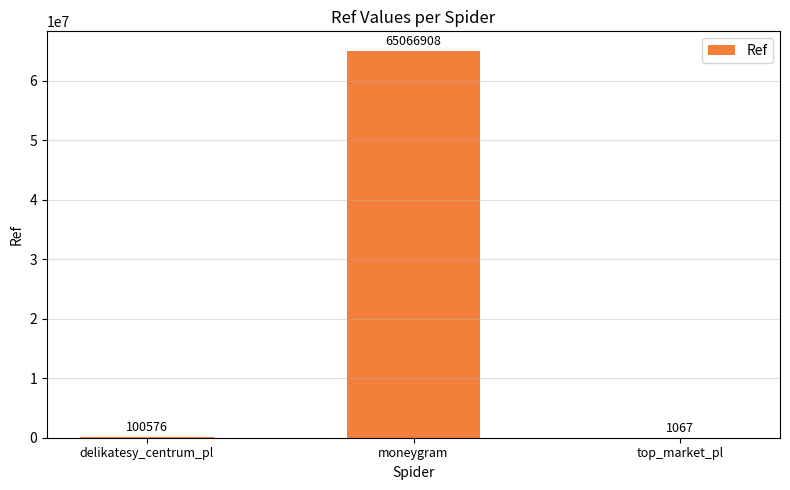

What is the difference between the values at moneygram and top_market_pl?

65065841